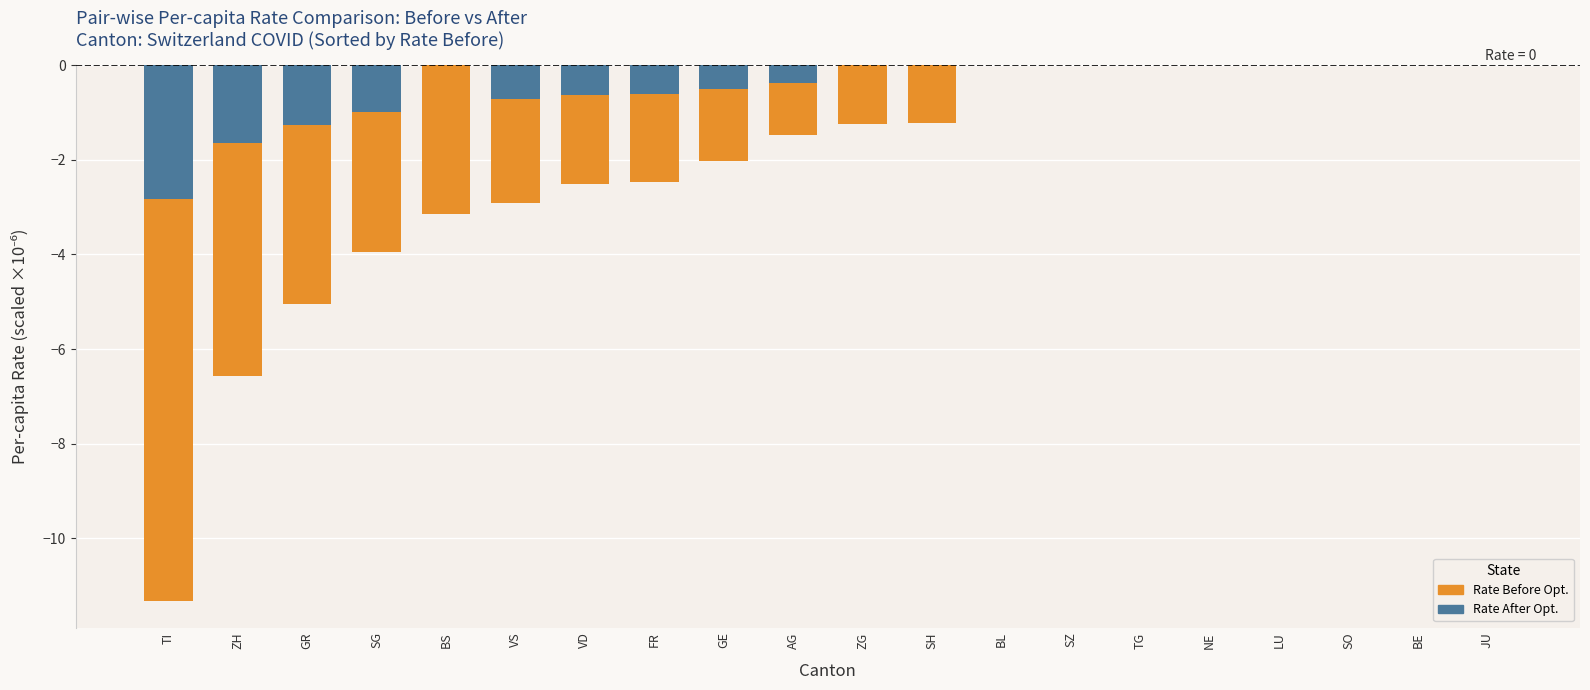

At JU, list the series in order from largest to smallest.

Rate Before Opt., Rate After Opt.